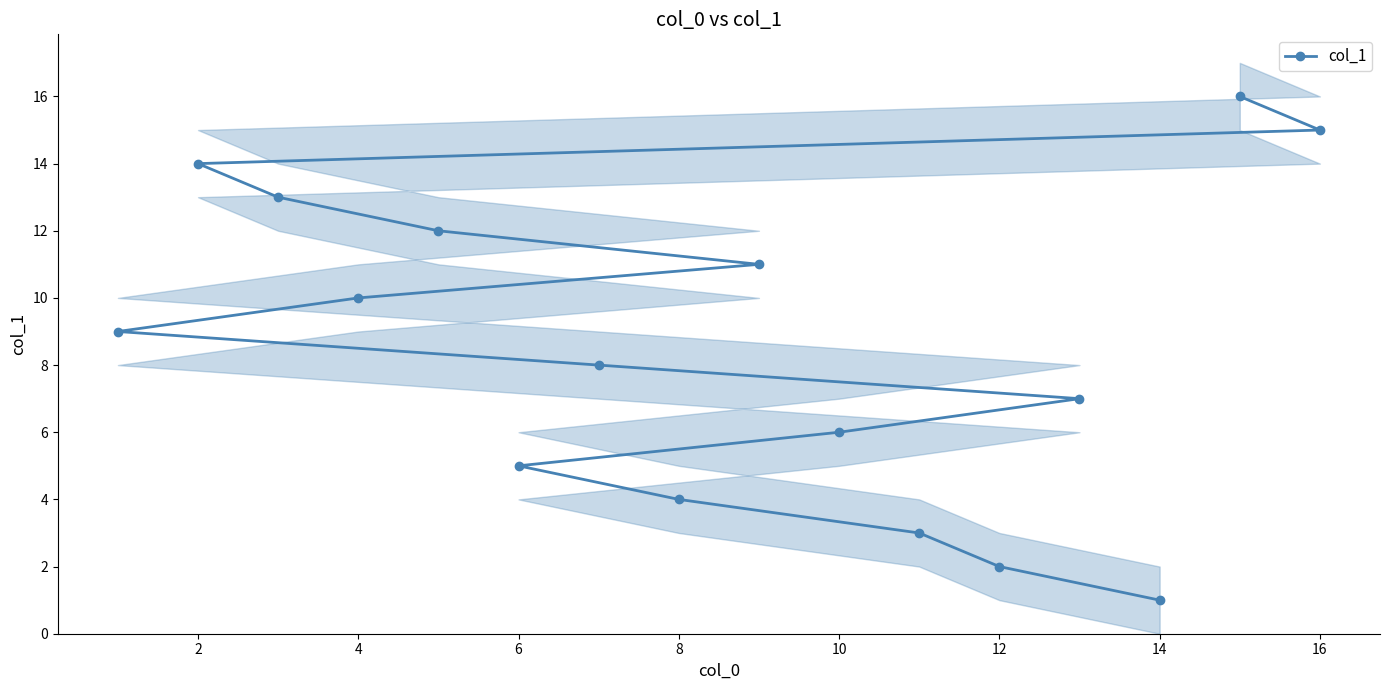

True or false: col_1 has a value of 2 at 12.

True